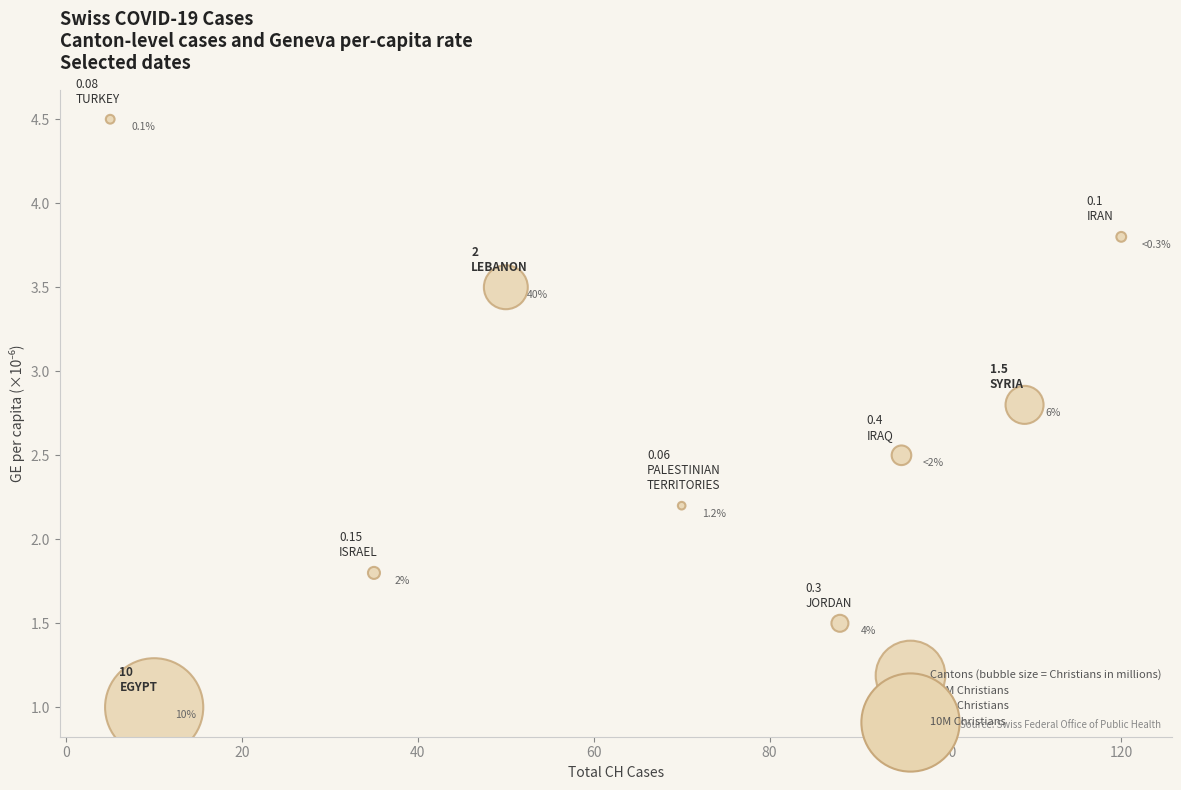

What is the average X value?

64.7